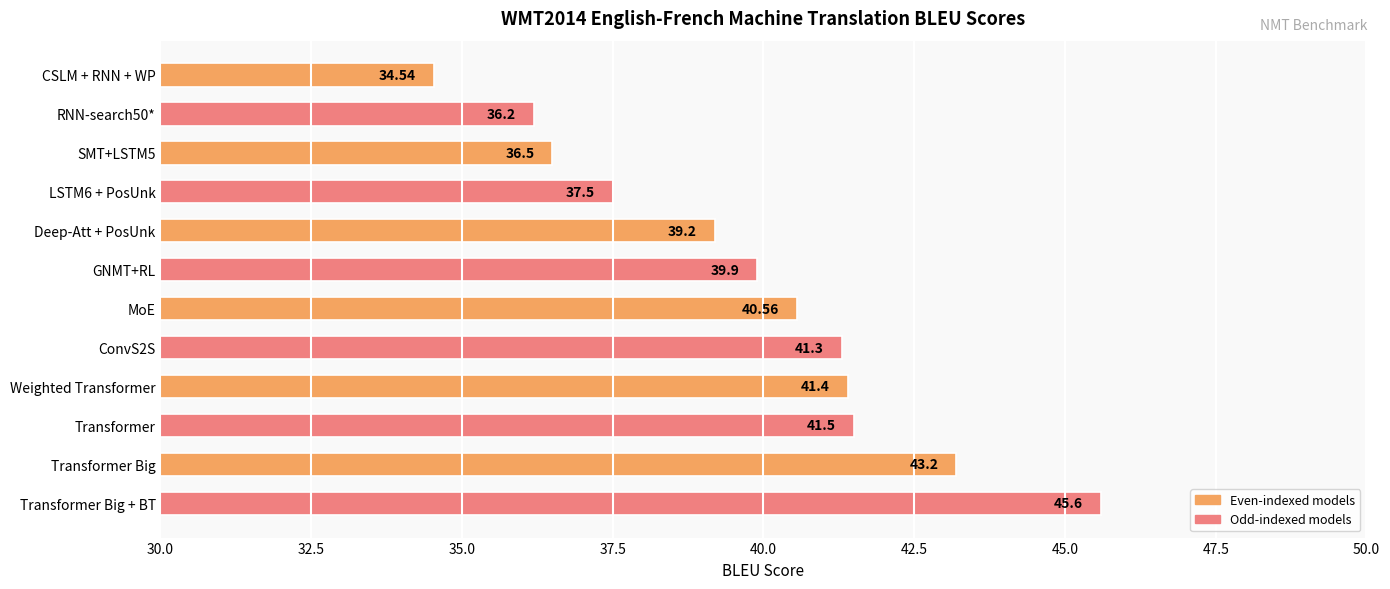

Approximately how many times larger is the value at Transformer compared to ConvS2S?

1.0